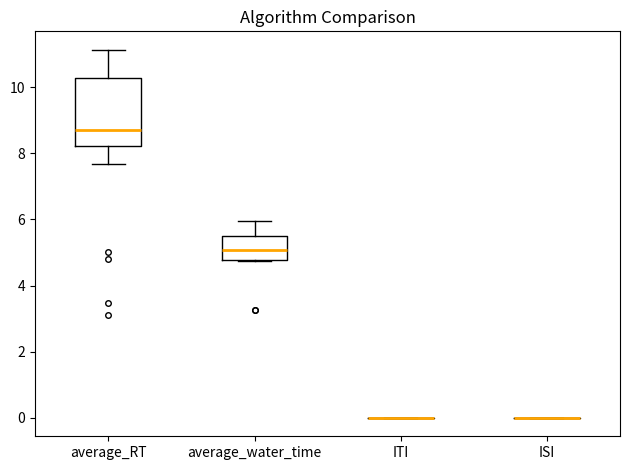

Reading left to right, transcribe this box plot: for each box, give where its median line is, the range the box spans, and where its two whiskers end, as read against the y-axis. The values are not printed on the chart, so give them approximately, as read against the axis.

average_RT: median 8.8, box 8.2 to 10.2, whiskers 7.6 to 11.2
average_water_time: median 5.0, box 4.8 to 5.4, whiskers 4.8 to 6.0
ITI: box collapsed to a line at 0.0, whiskers 0.0 to 0.0
ISI: box collapsed to a line at 0.0, whiskers 0.0 to 0.0